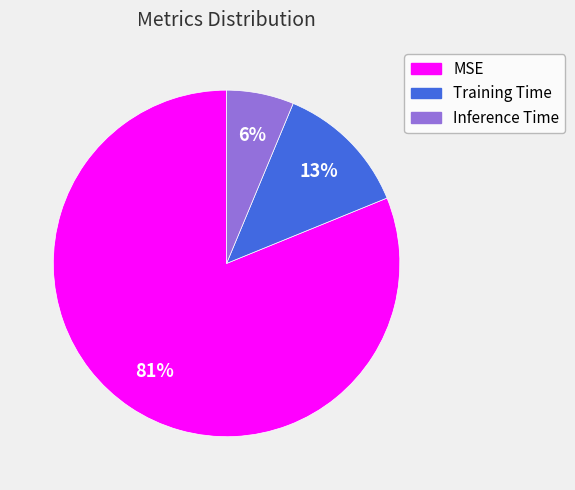

What percentage is the Inference Time slice, to the nearest percent?

6%